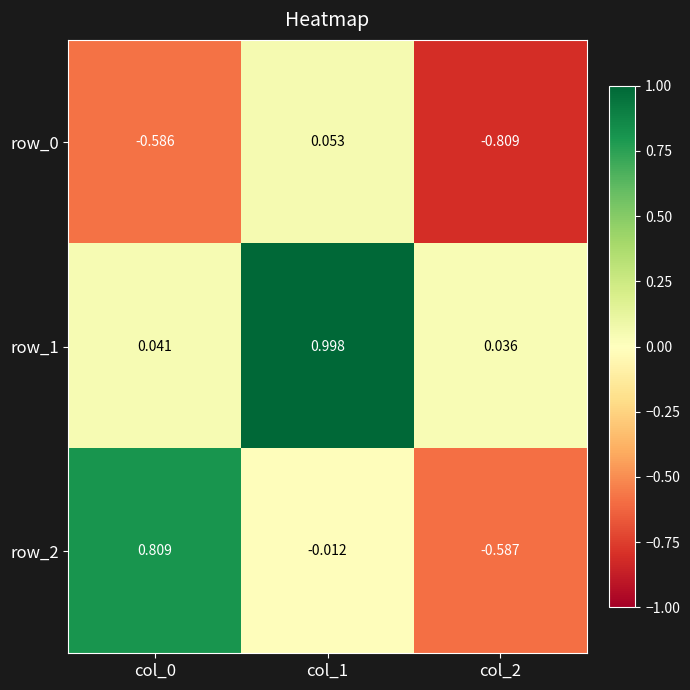

Which series changed the most between col_0 and col_1?

row_1